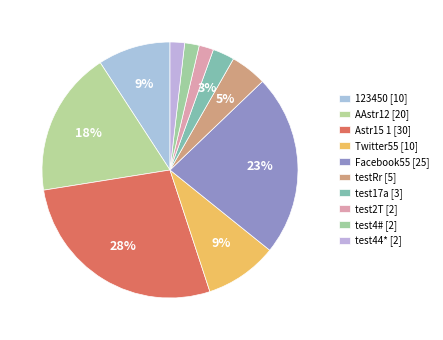

Does test4# represent more than half of the total?

No